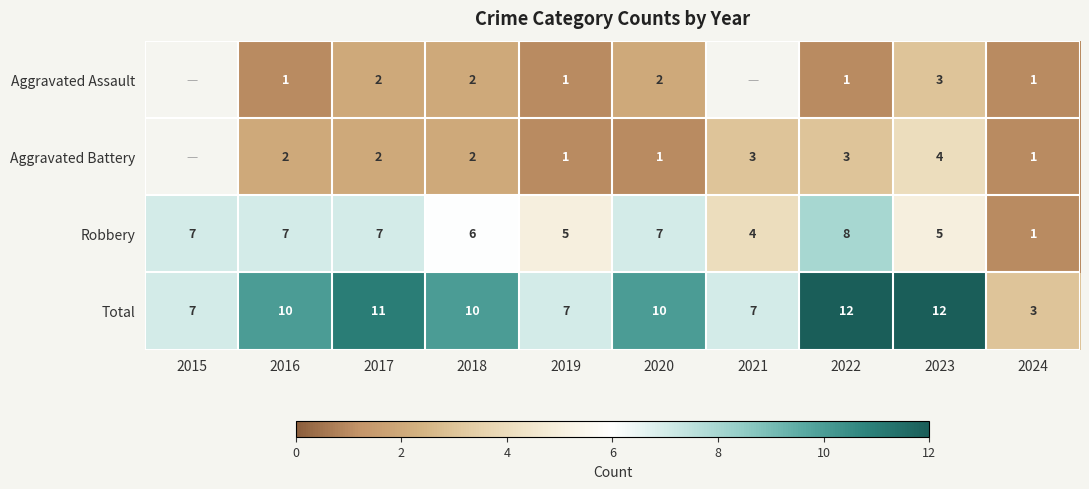

How many Robbery values are between 5 and 7?

7